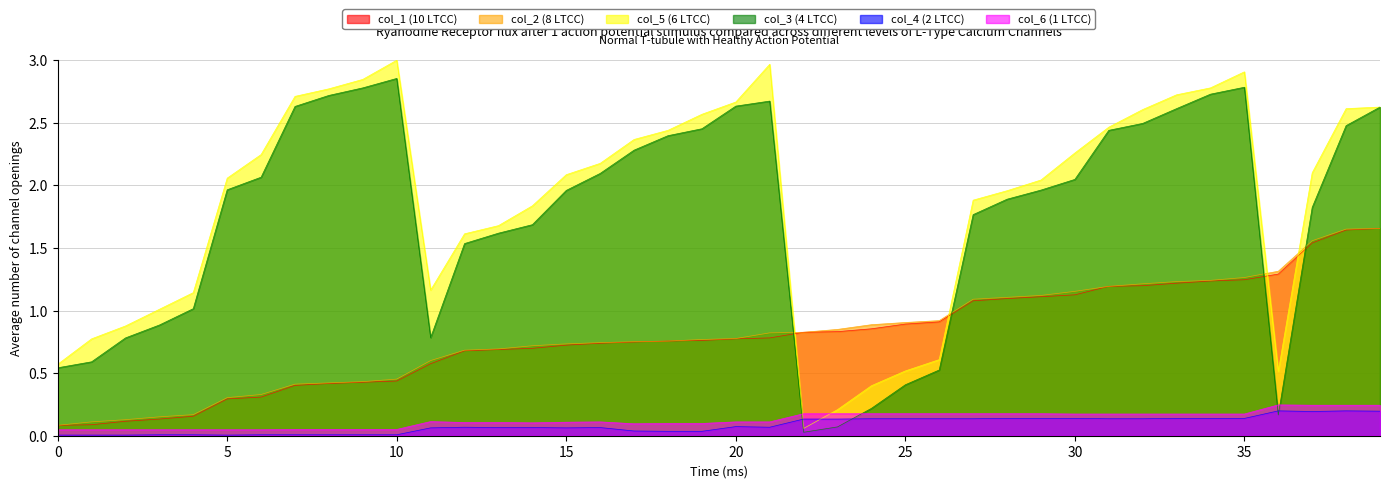

How many data points does each series have?

40